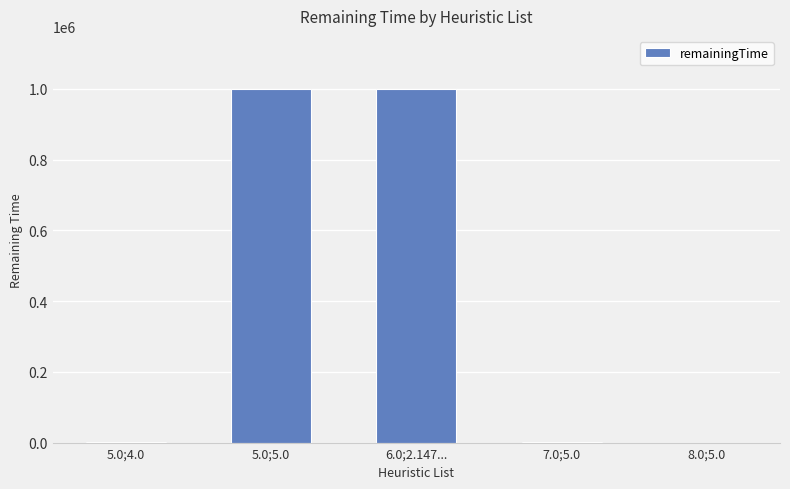

What is the greatest value displayed?

999900.0